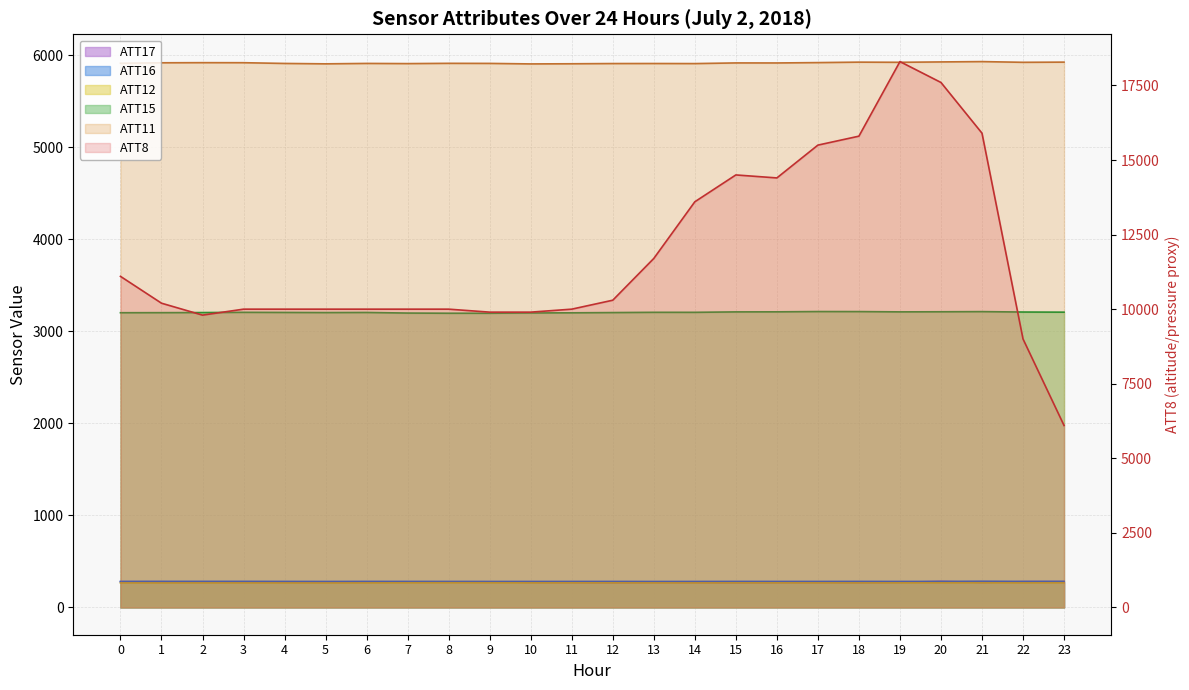

How many interior local valleys does the ATT17 series have?

5